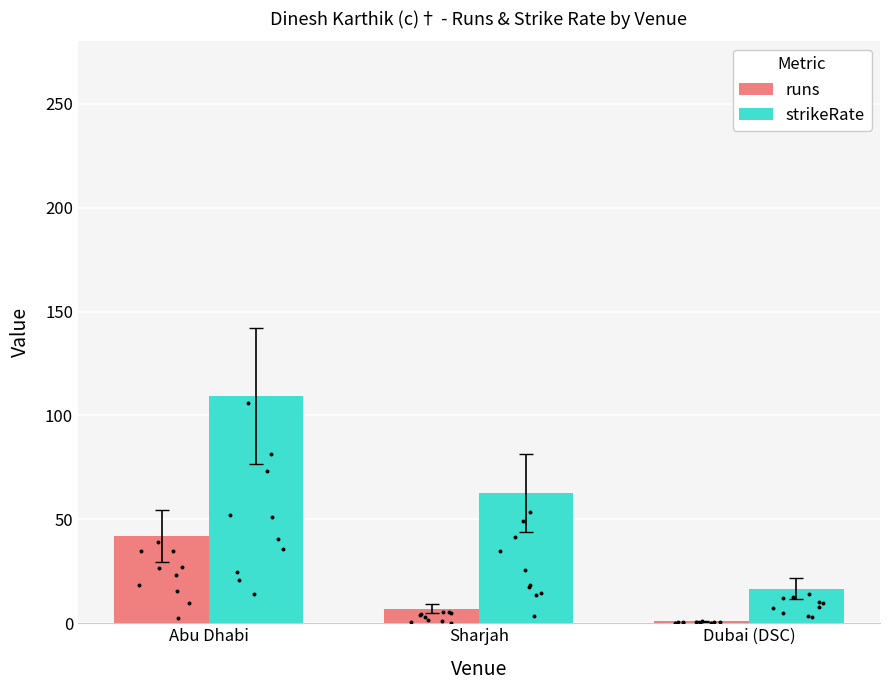

At which category is the sum across all series the highest?

Abu Dhabi